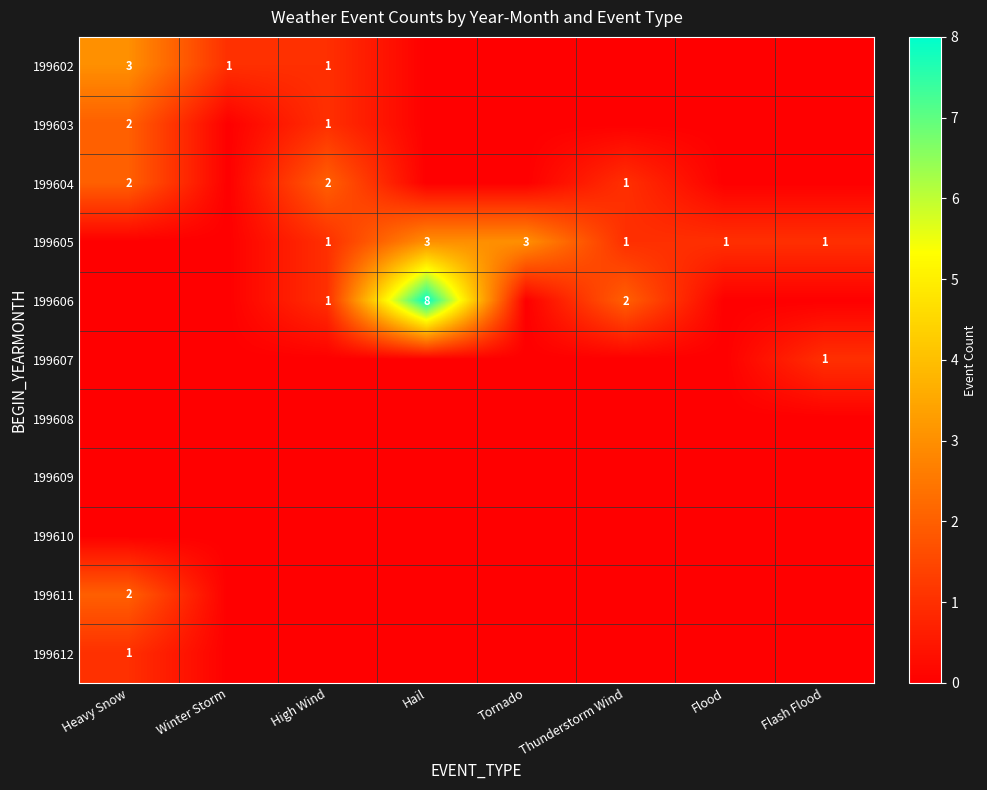

Which has a higher value, Winter Storm or Flood?

Winter Storm